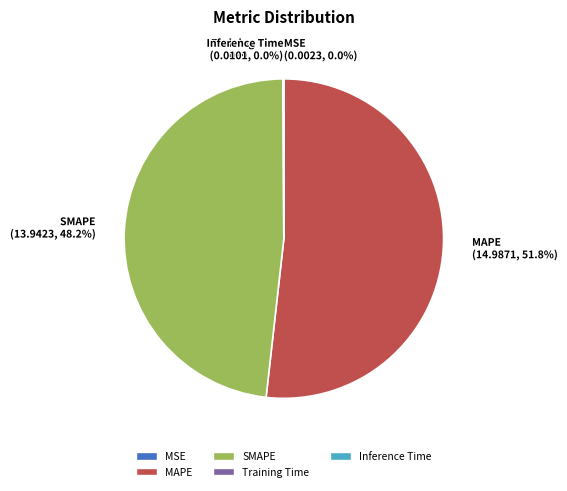

Which slice is the largest?

MAPE